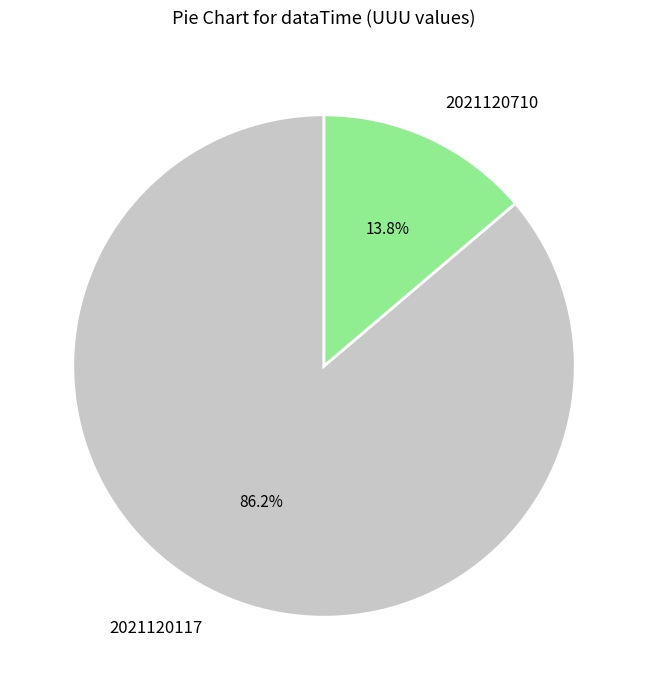

Rank the categories by value from highest to lowest.

2021120117, 2021120710